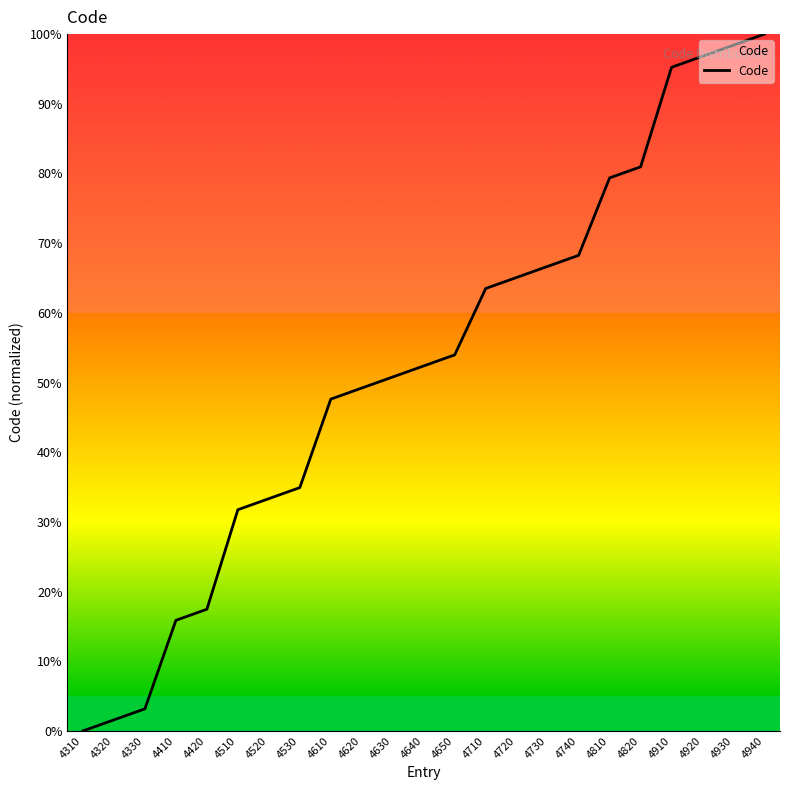

Is it true that the value at 4940 is 142.8?

False